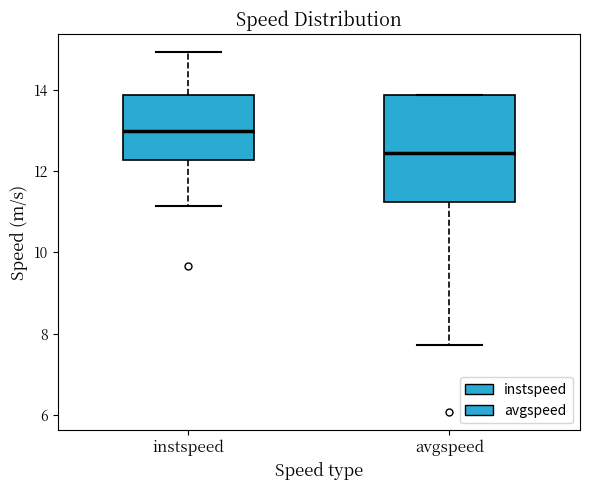

Reading left to right, read every box against the y-axis: the position of its median line, the range the box covers, and the ends of its whiskers. The values are not printed on the chart, so give them approximately, as read against the axis.

instspeed: median 13.0, box 12.2 to 13.8, whiskers 11.2 to 15.0
avgspeed: median 12.4, box 11.2 to 13.8, whiskers 7.8 to 13.8